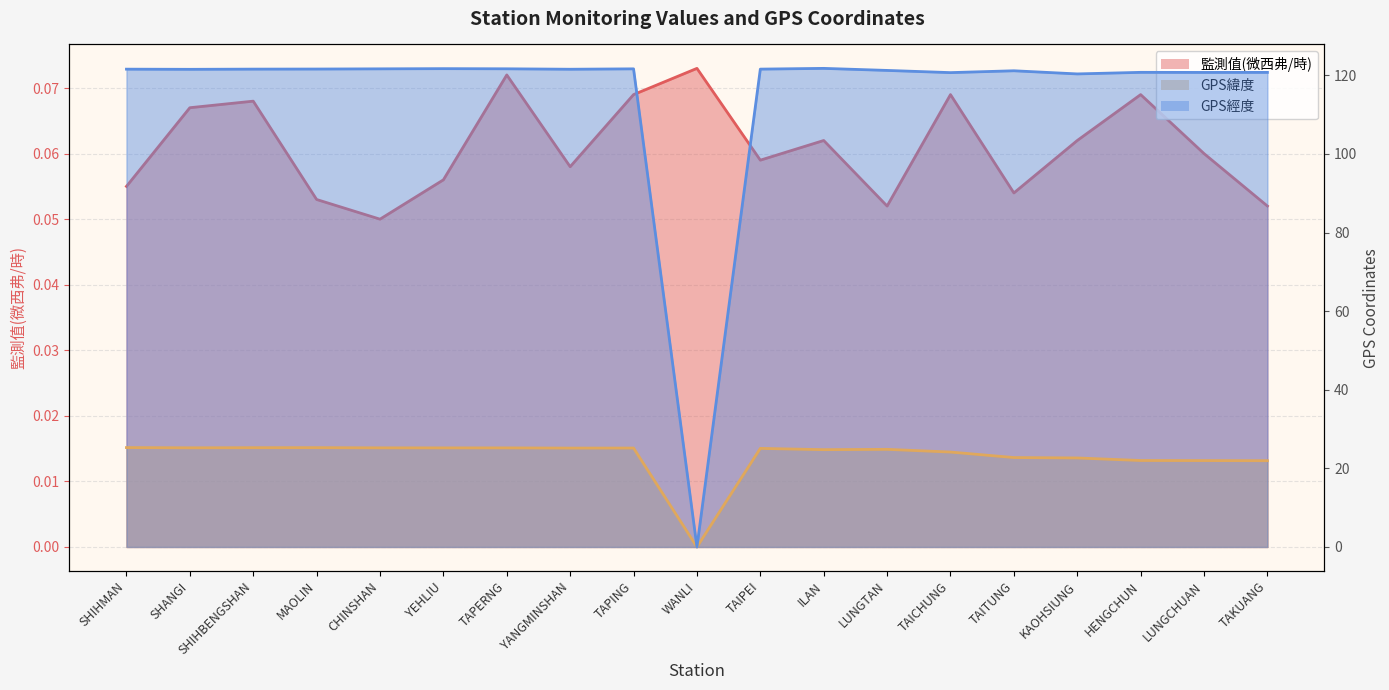

Which series has the largest total across all categories?

GPS經度